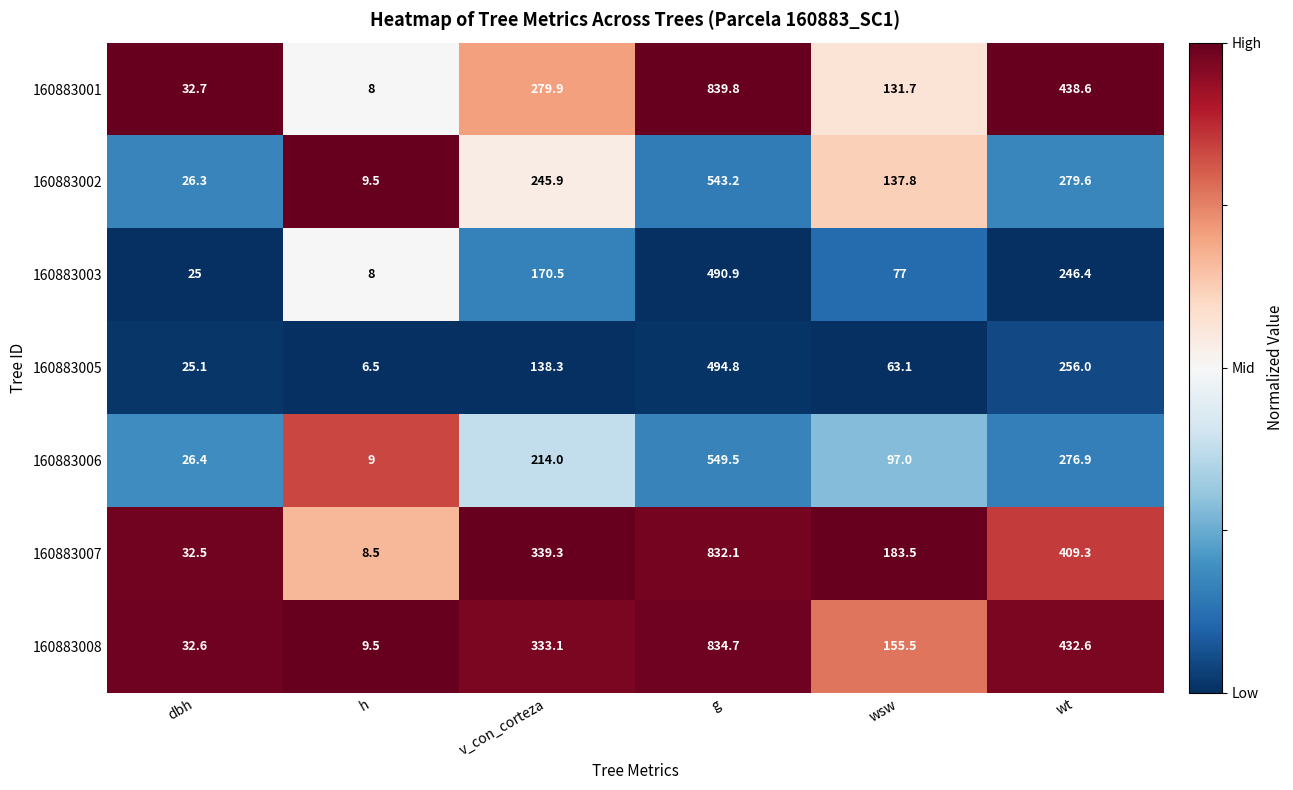

What is the difference between the maximum and second lowest values in the 160883008 series?

802.1